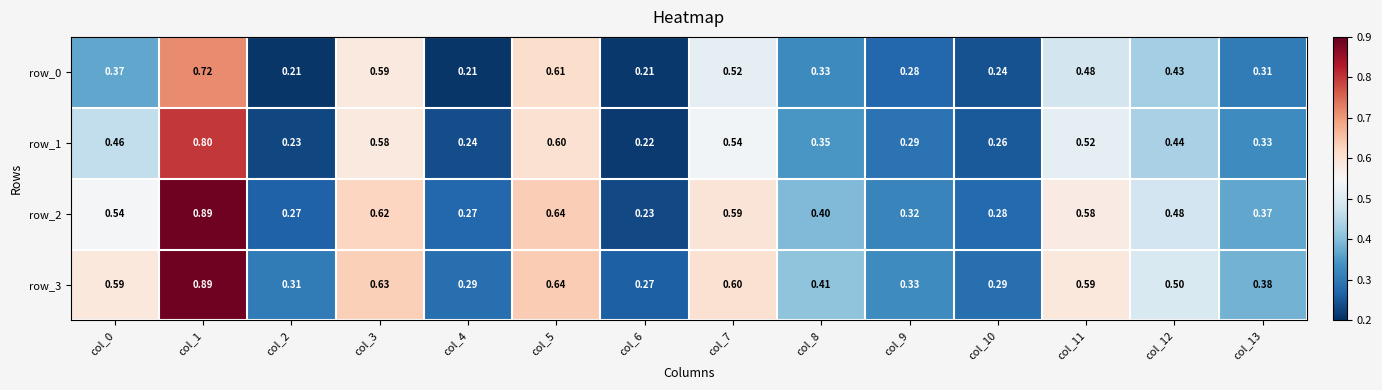

Which series changed the most between col_2 and col_7?

row_2